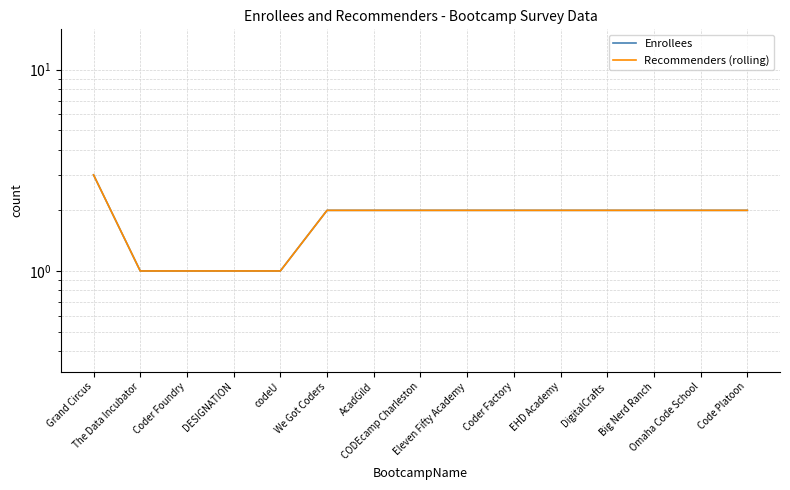

Count the number of data series in this chart.

2